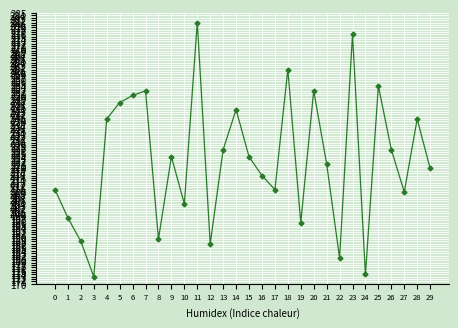

How many points are higher than both their immediate neighbors (excluding endpoints)?

9